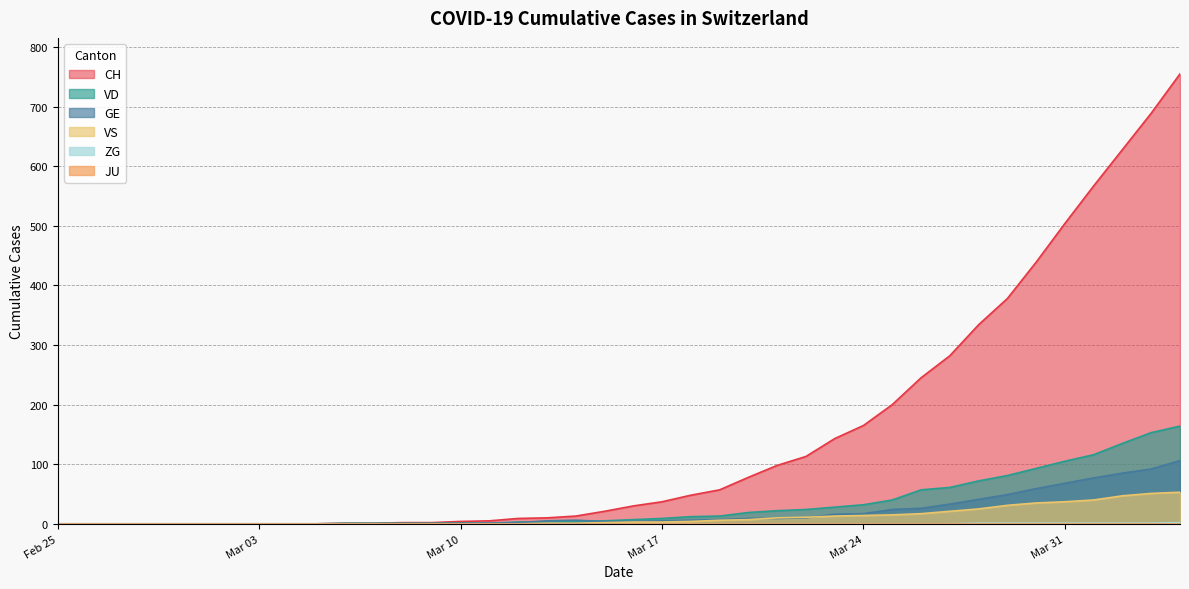

Does the chart display data point markers on the line(s)?

No